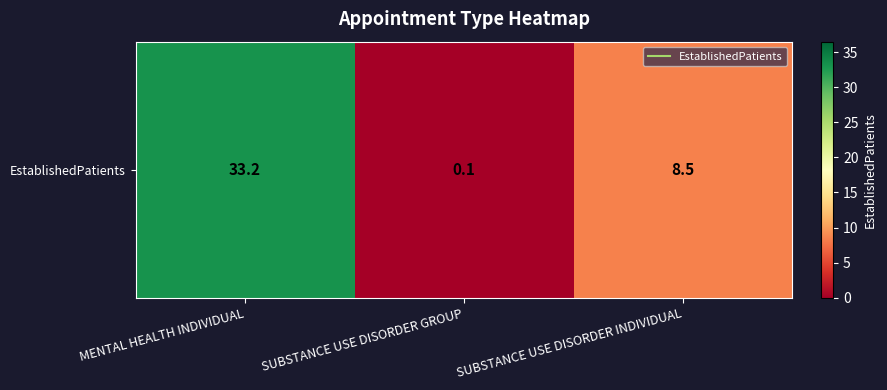

At which label is the value closest to 16?

SUBSTANCE USE DISORDER INDIVIDUAL